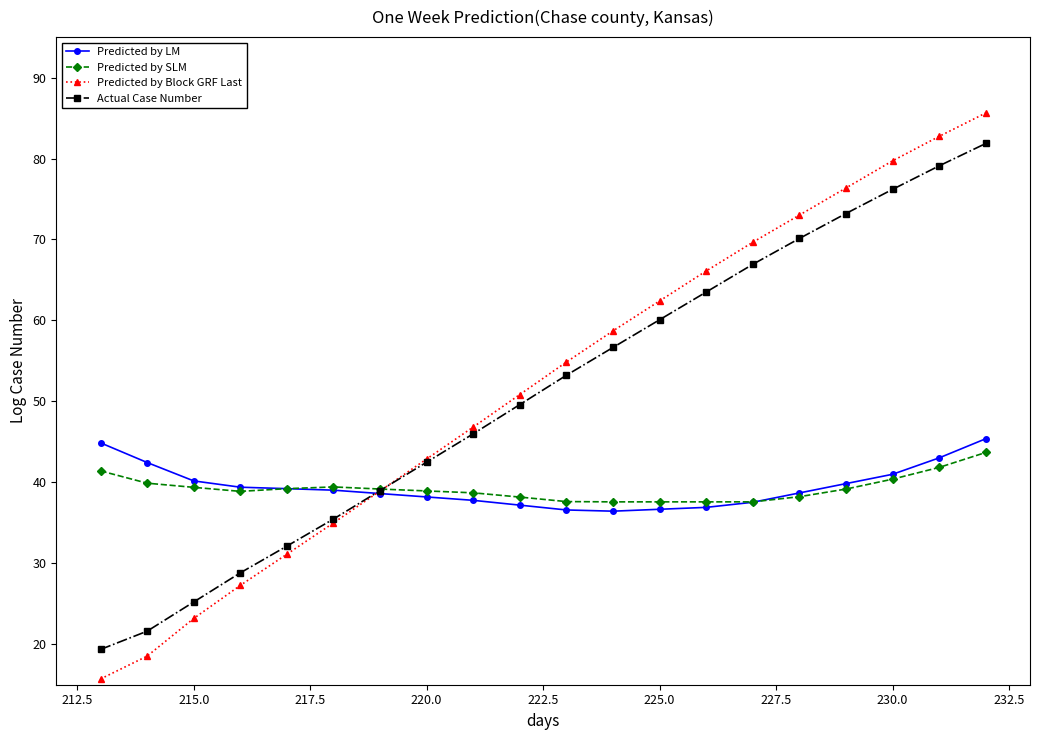

How many values in the Actual Case Number series are below 53?

10